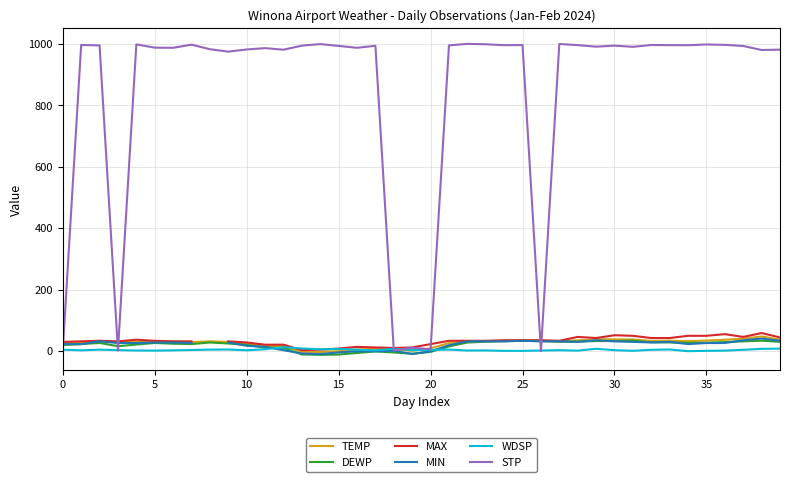

True or false: MAX has a value of 31.2 at 36.

False